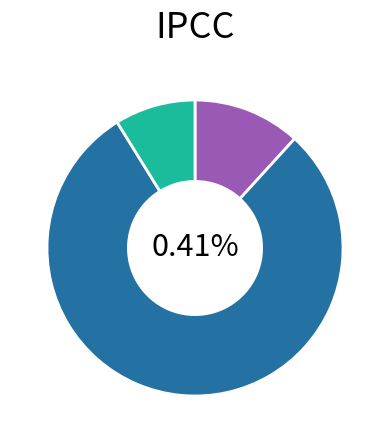

What percentage is NOT represented by 6?

32.4%